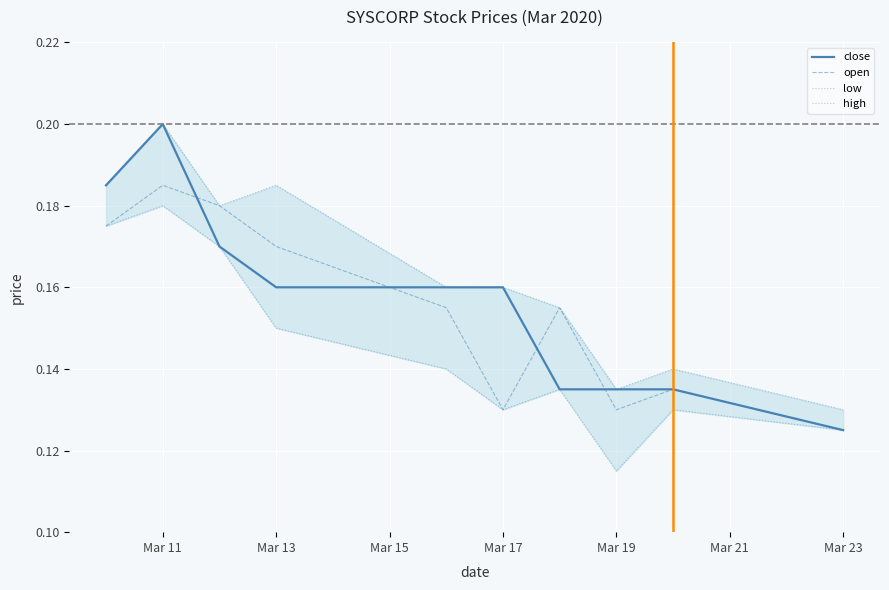

At which label is close closest to 0?

Mar 23